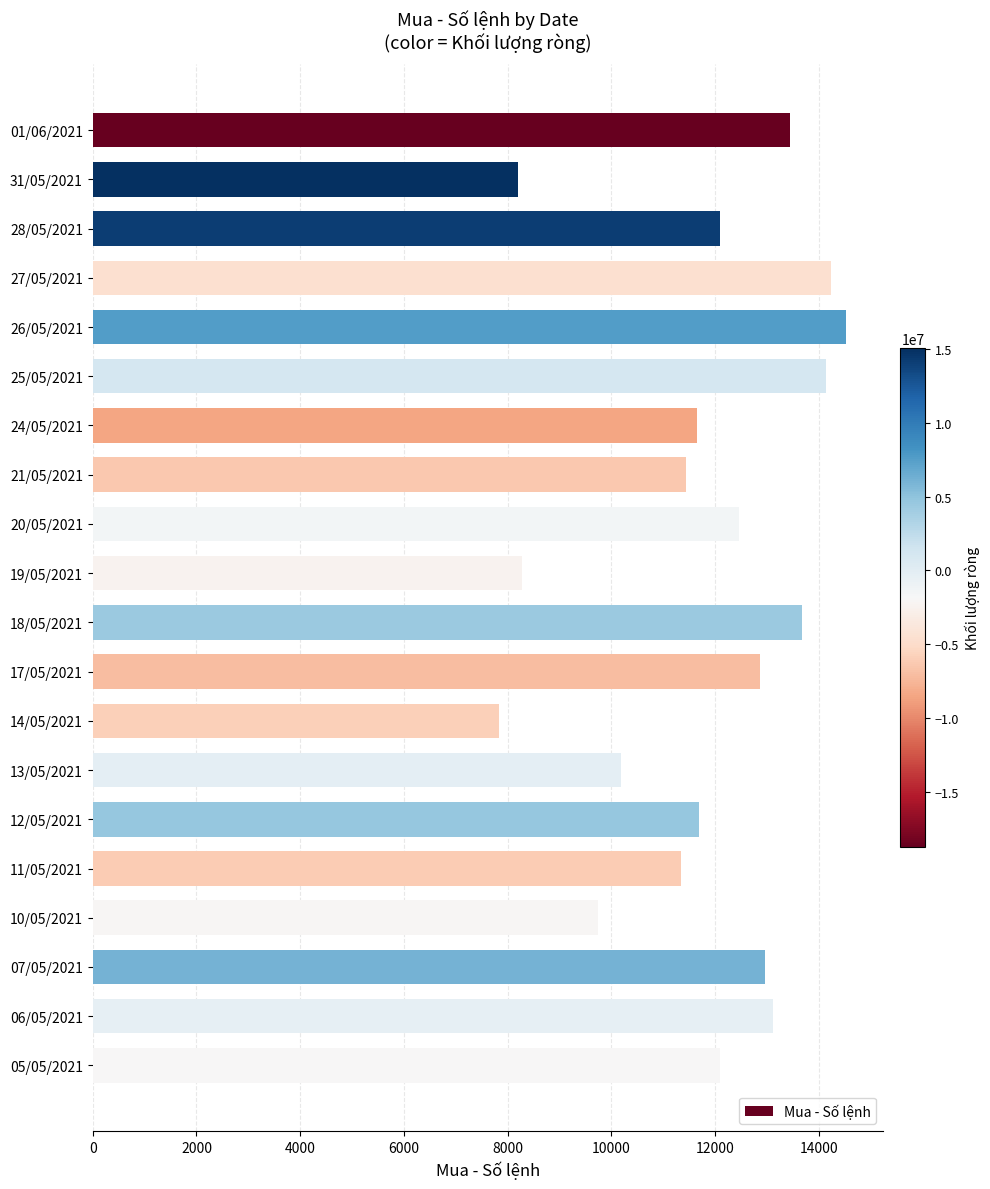

What is the ratio of the value at 14/05/2021 to the value at 01/06/2021?

0.6